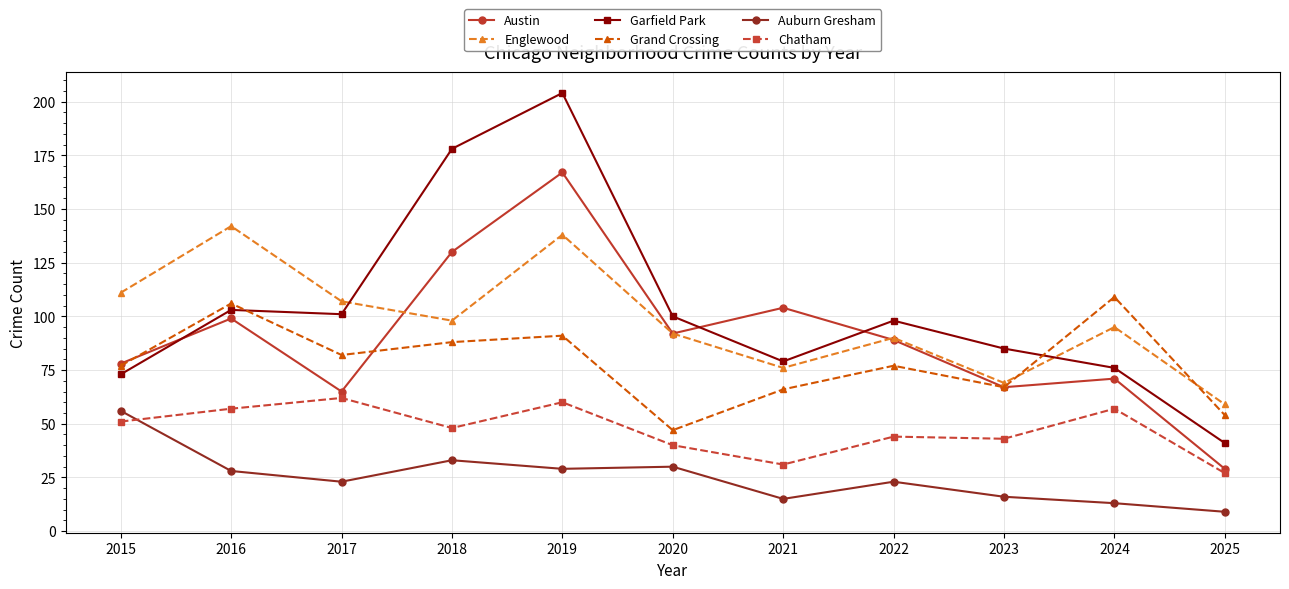

What is the value of the Chatham point at the 3rd from the left?

62